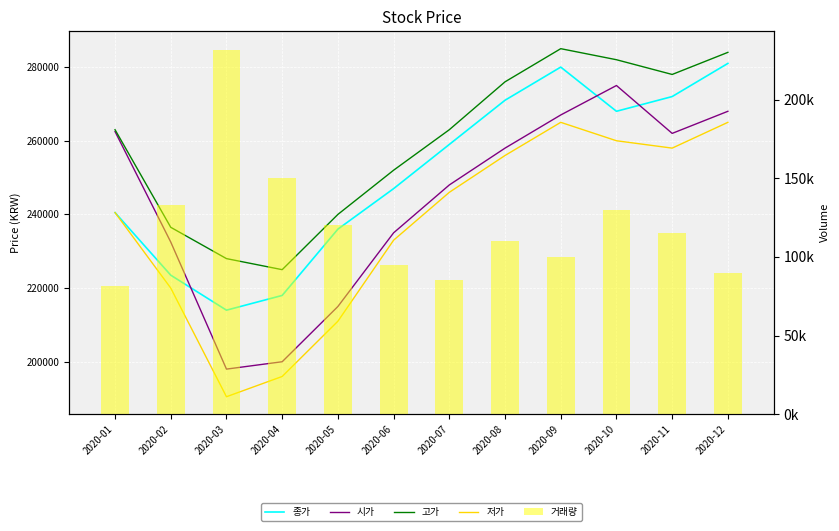

How many groups of bars are there?

12